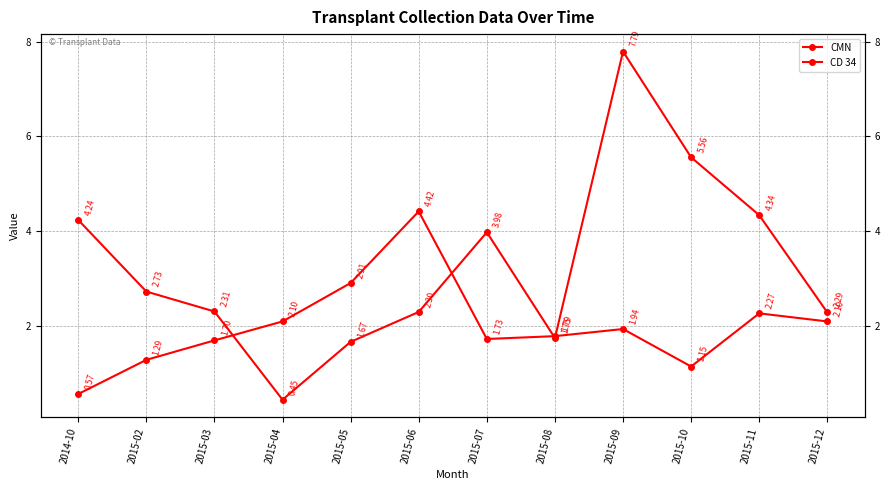

What is the label of the 8th point from the right?

2015-05